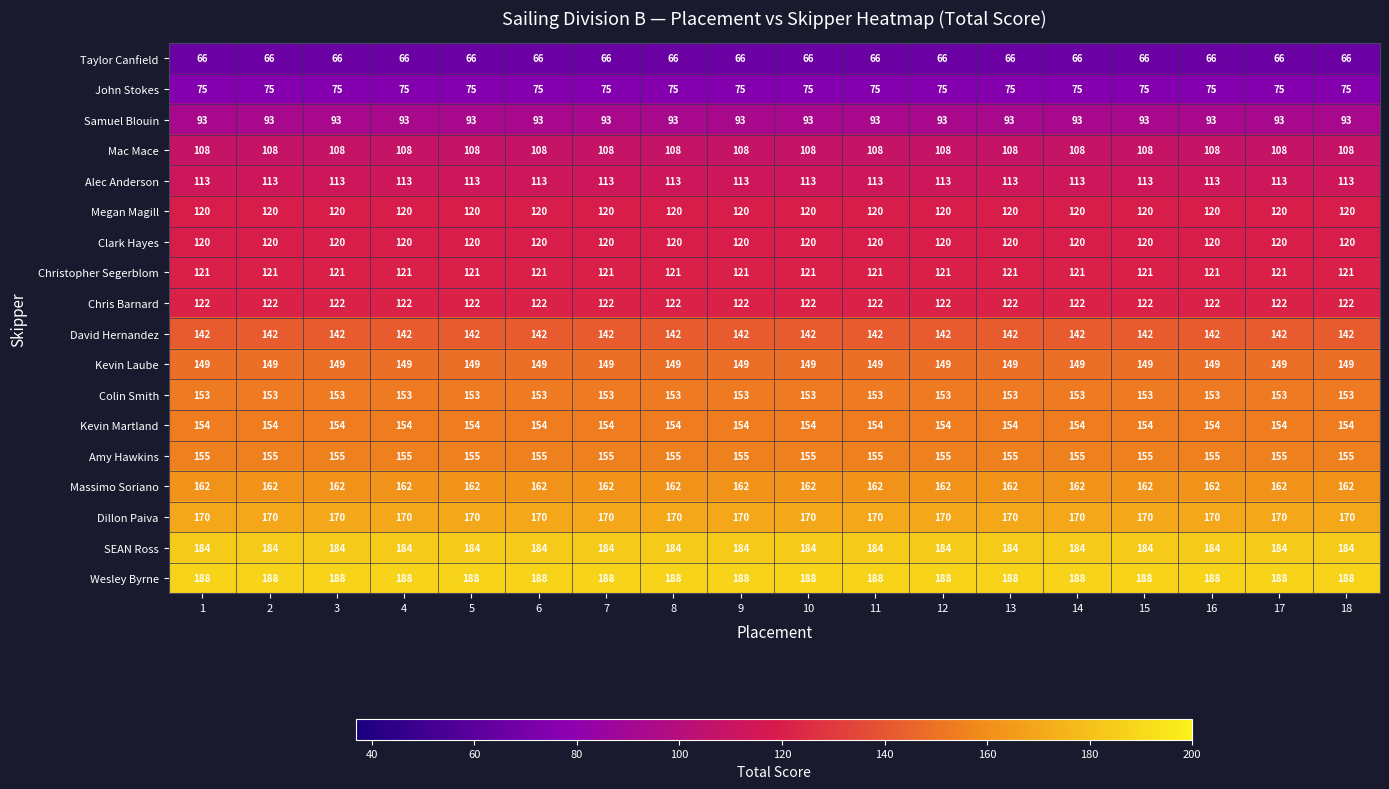

What is the average value of the Dillon Paiva series?

170